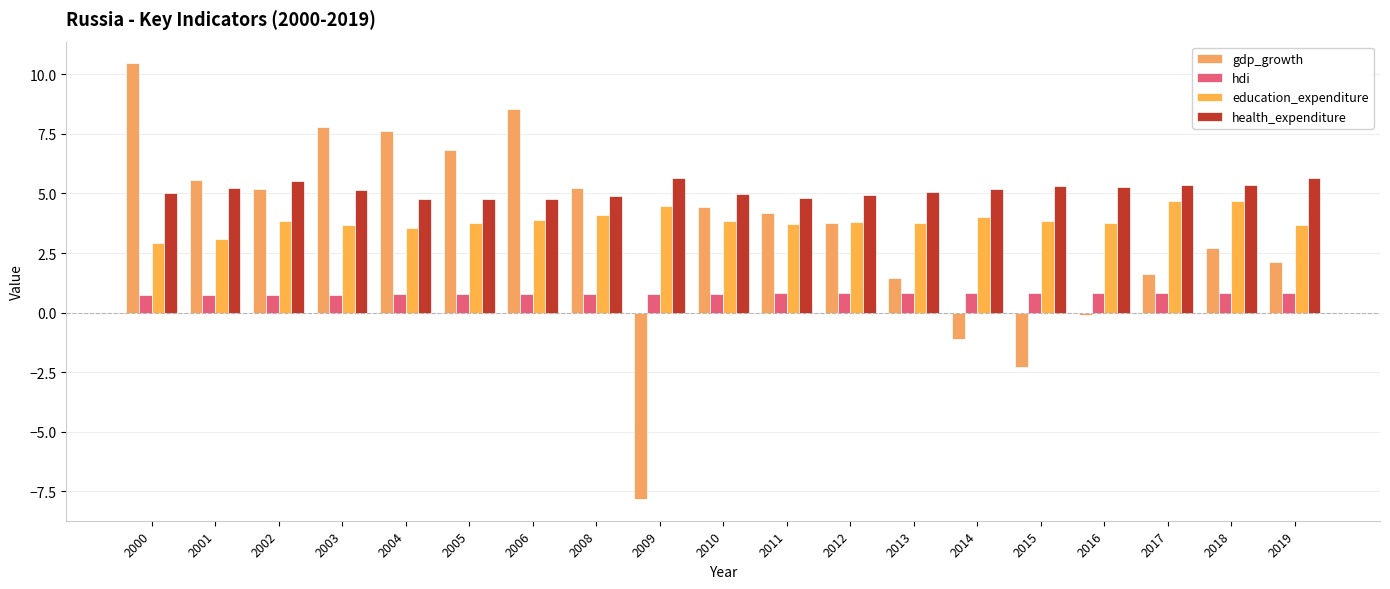

Where is hdi nearest to the value 0?

2000